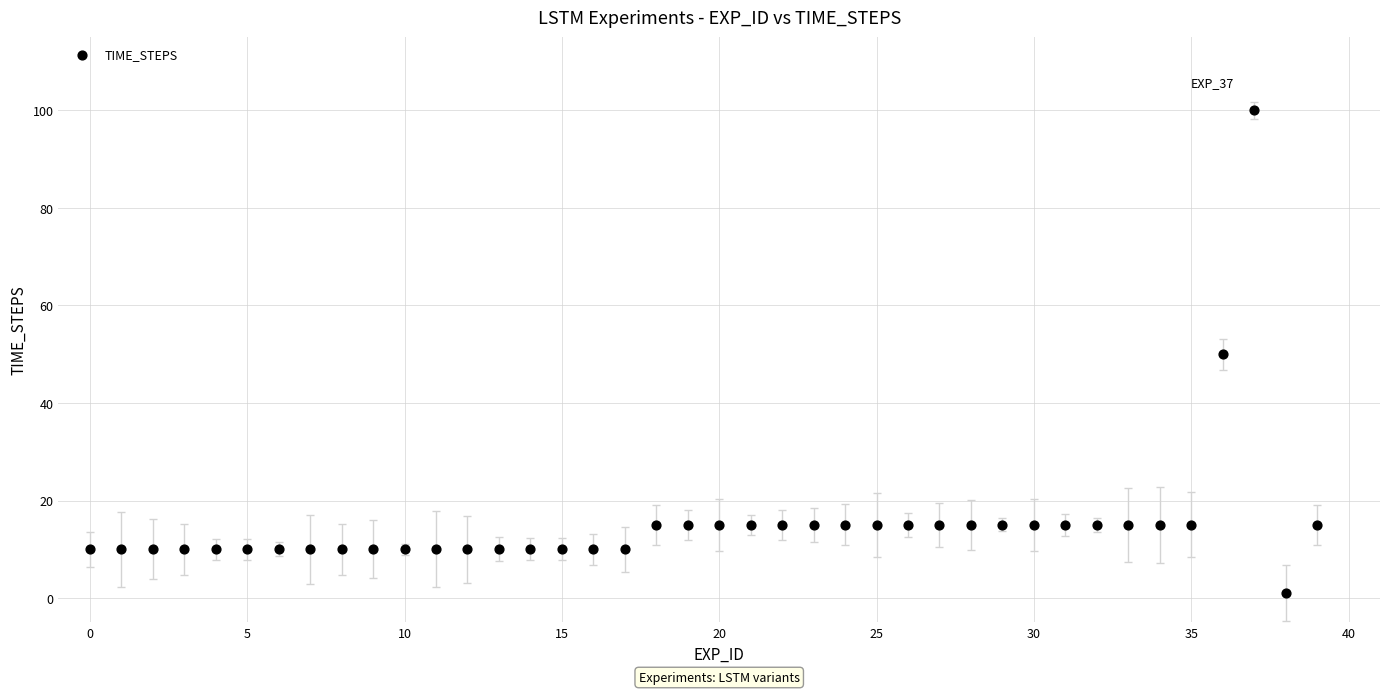

What is the range of Y values (max minus min)?

99